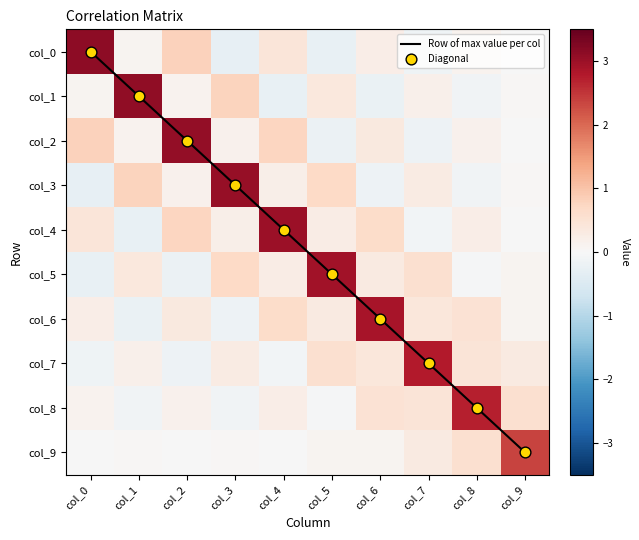

How many data points in col_3 are less than 0?

3